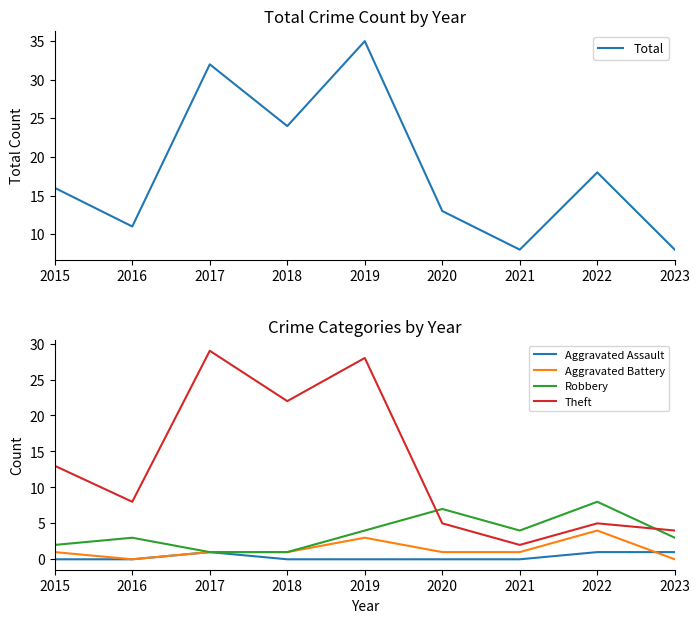

The Total series shows 24 at 2018. True or false?

True